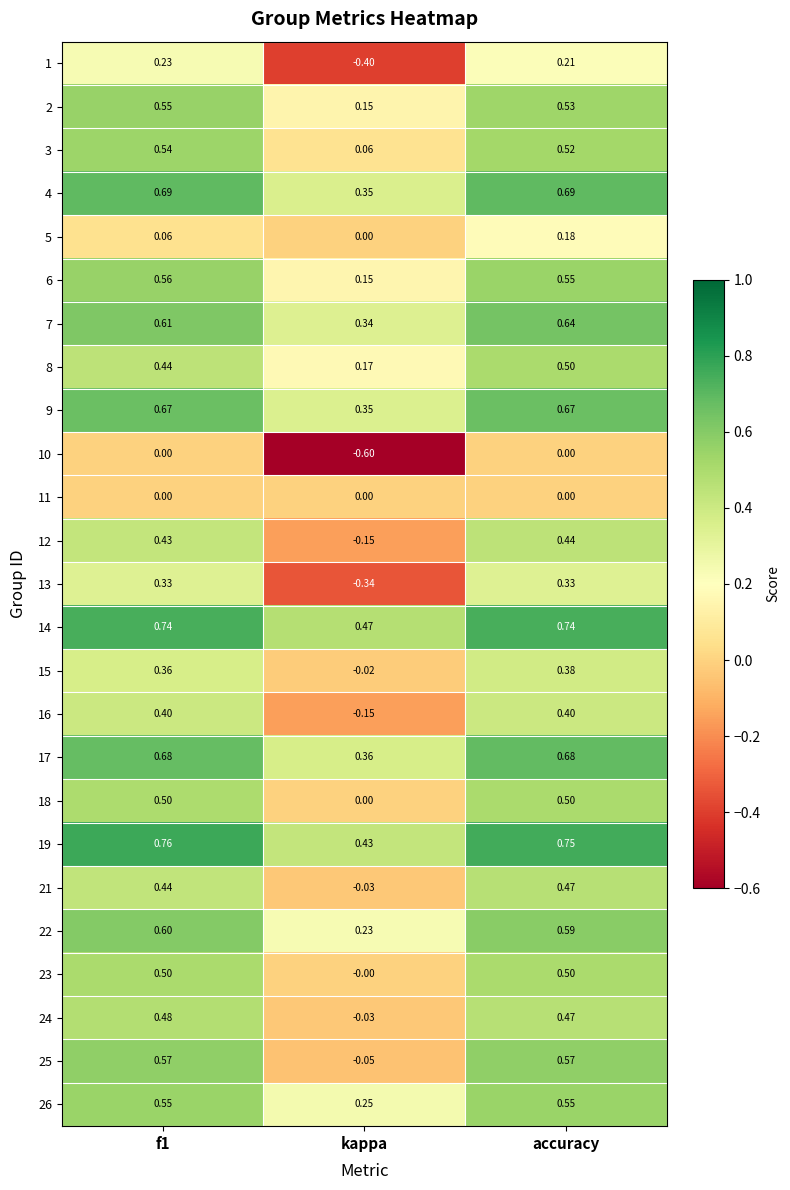

Which series has the largest total across all categories?

14